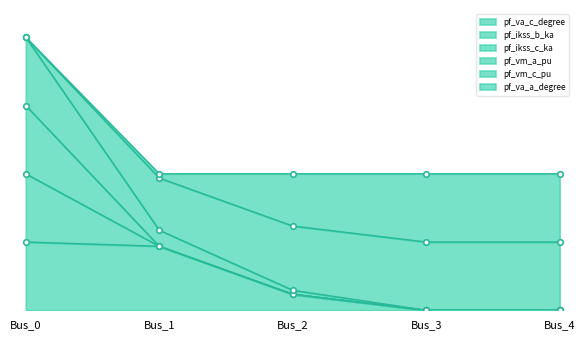

Which series has the largest total across all categories?

pf_ikss_b_ka